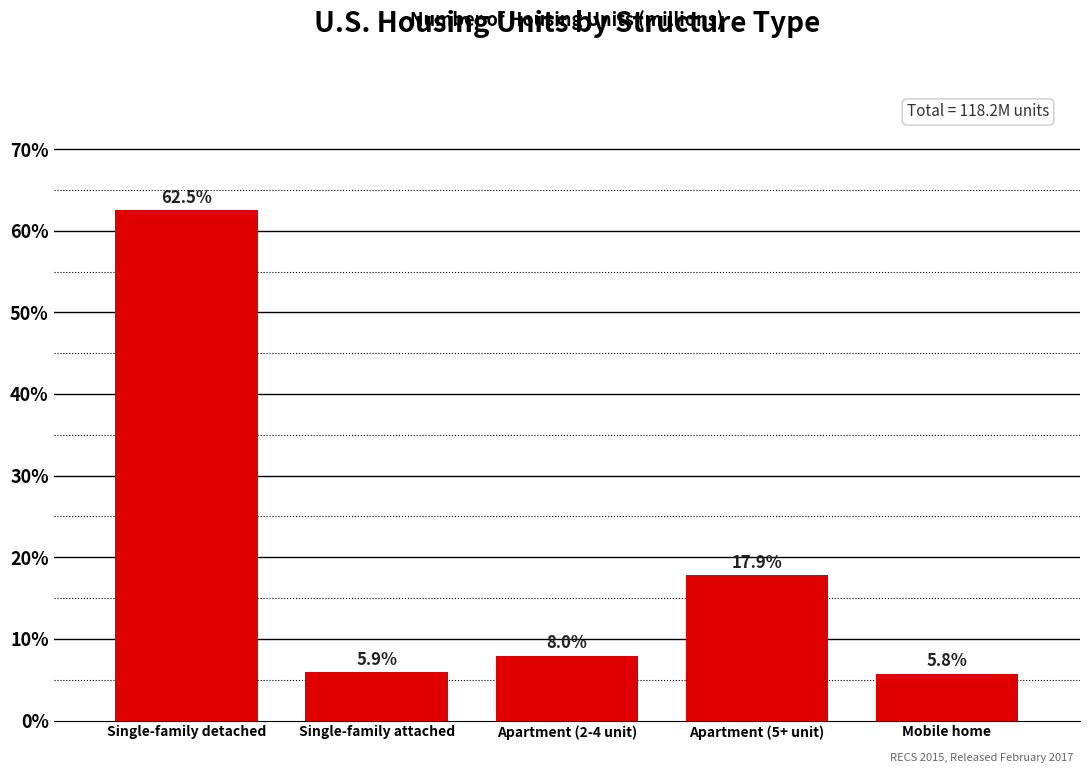

Reading right to left, what are all the values shown in this chart?

5.8	17.9	8.0	5.9	62.5